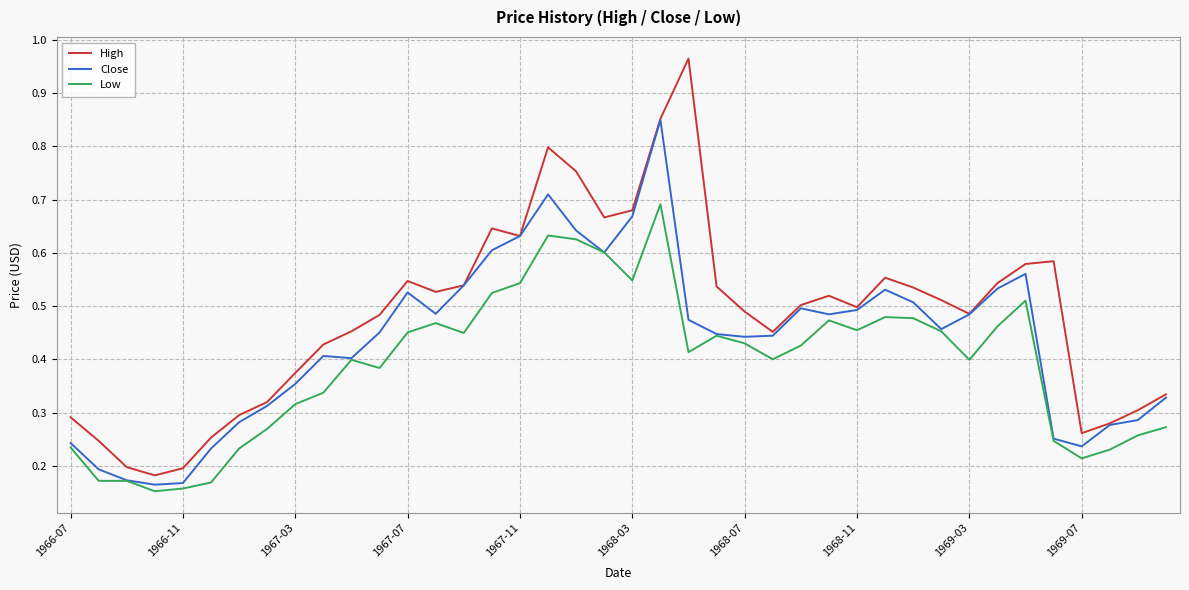

How many Low values are between 0 and 1?

40